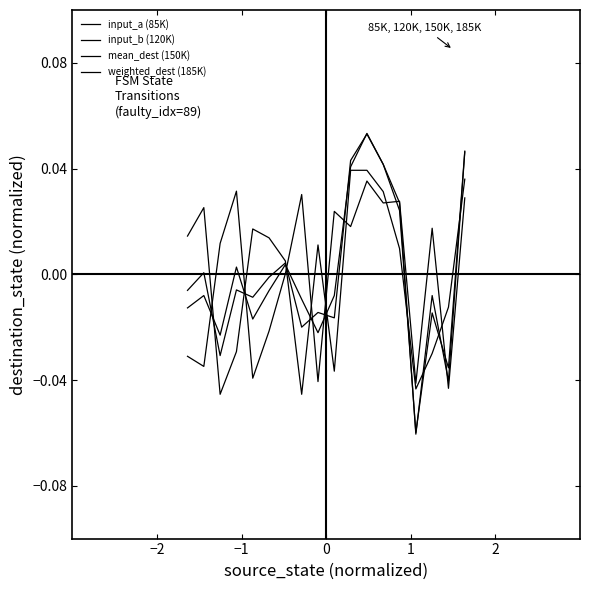

Does the chart have visible grid lines?

No